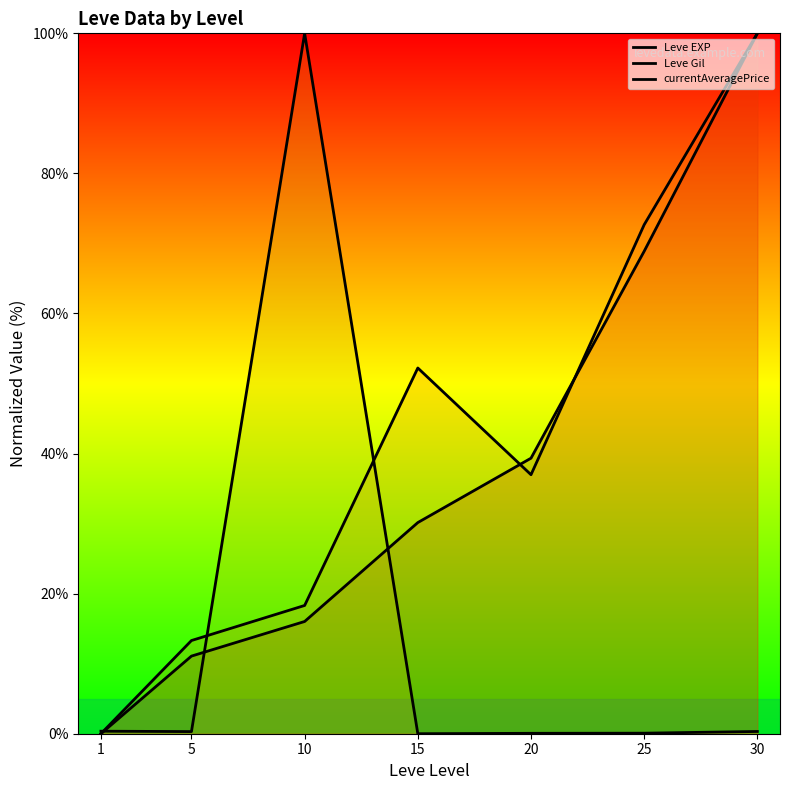

Is the value of Leve EXP at 10 greater than the value of currentAveragePrice at 1?

Yes